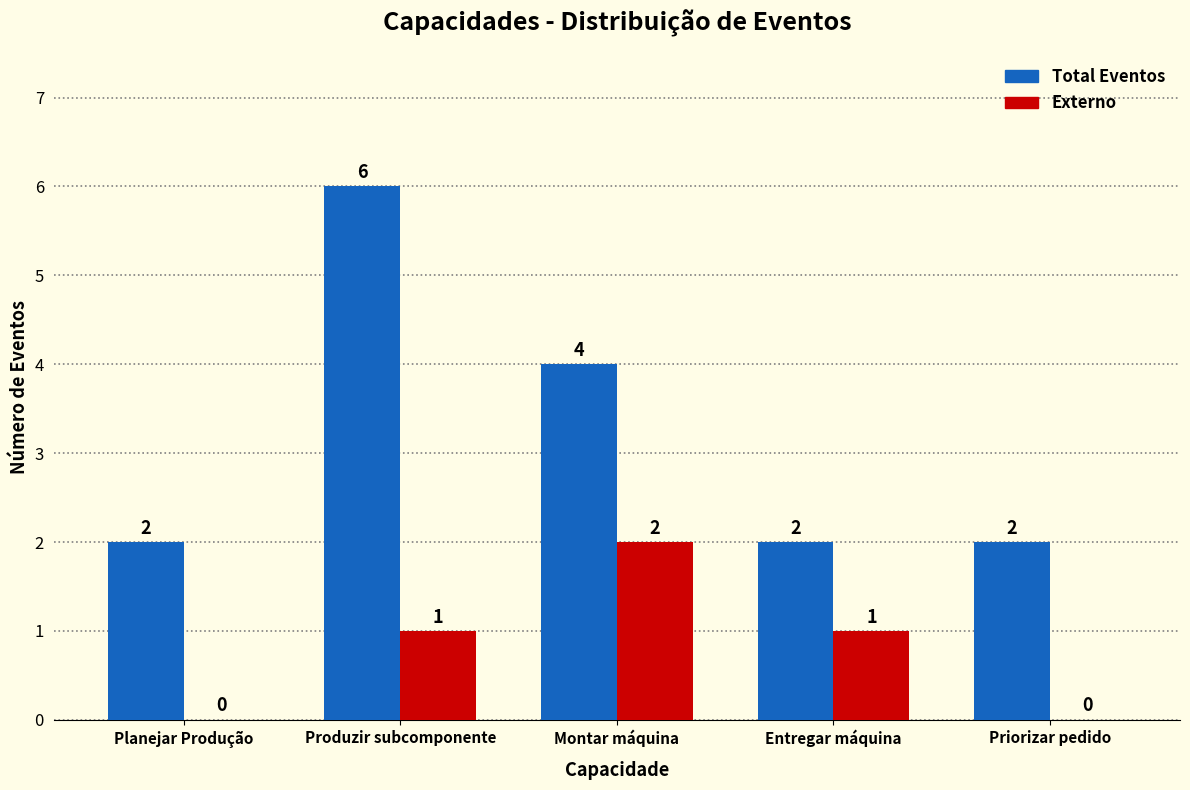

Where is Total Eventos nearest to the value 4?

Montar máquina